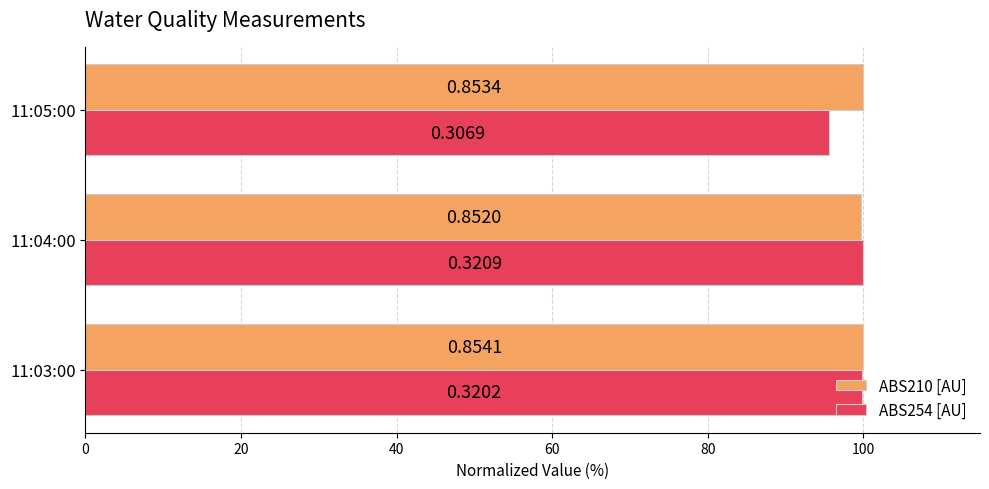

What are all the series names shown in the legend?

ABS210 [AU], ABS254 [AU]